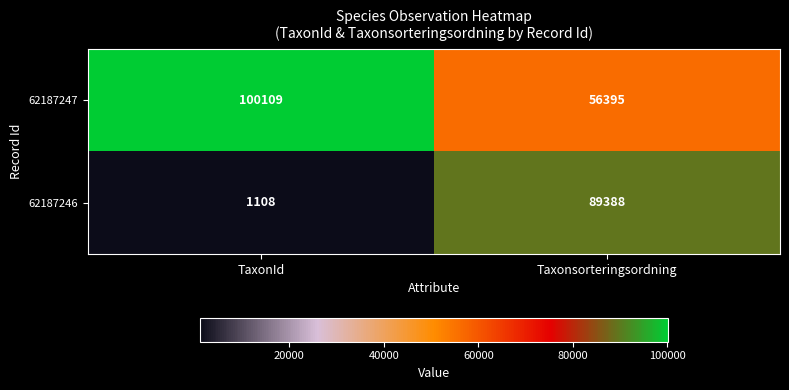

What value does the 62187246 series have at Taxonsorteringsordning, to the nearest 10?

89390